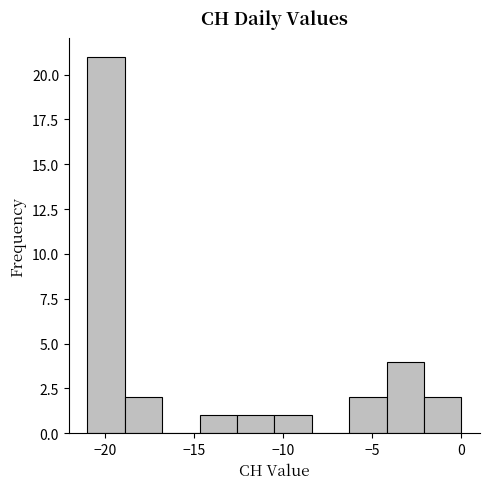

Reading left to right, transcribe this chart: for each bar, give the range it covers on the x-axis and its height. Neither the bar edges nor the heights are printed on the chart, so give them approximately, as read against the axes.

-21.0 to -18.9: 21
-18.9 to -16.8: 2
-16.8 to -14.7: 0
-14.7 to -12.6: 1
-12.6 to -10.5: 1
-10.5 to -8.4: 1
-8.4 to -6.3: 0
-6.3 to -4.2: 2
-4.2 to -2.1: 4
-2.1 to 0.0: 2